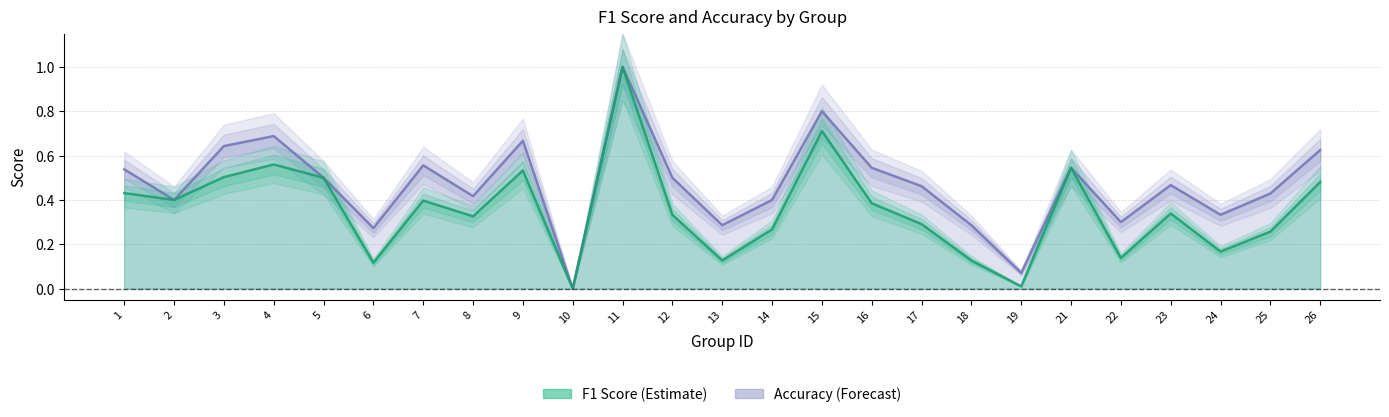

Between 1 and 14, which series saw the biggest shift?

f1